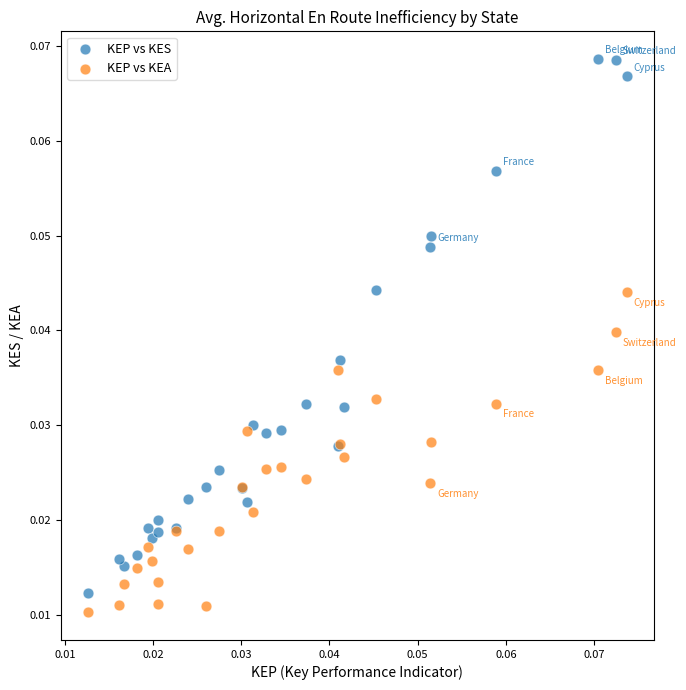

What are all the series names shown in the legend?

KEP vs KES, KEP vs KEA